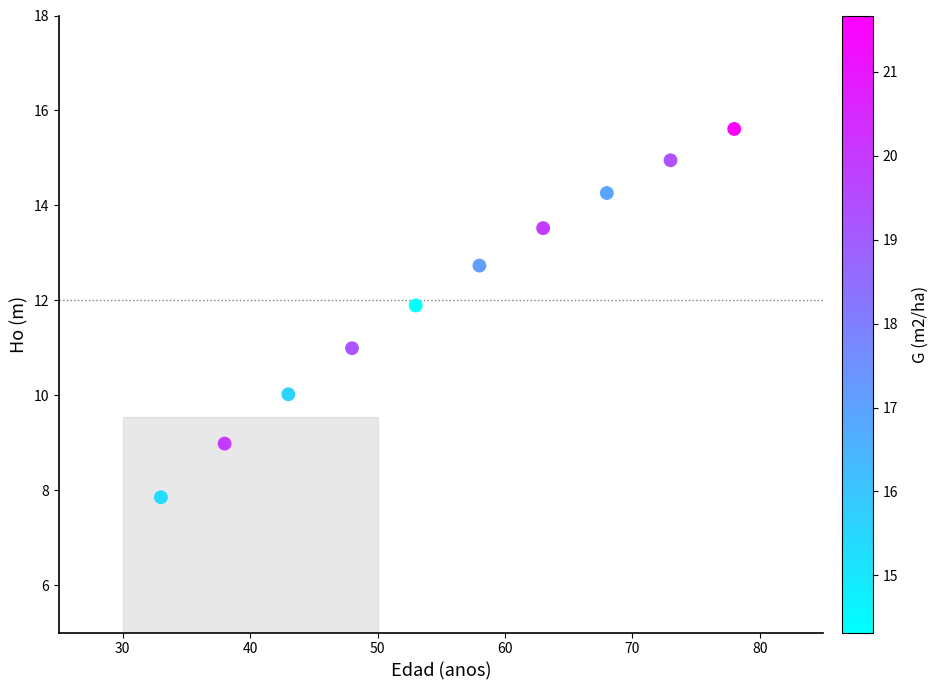

What is the average Y value?

12.1